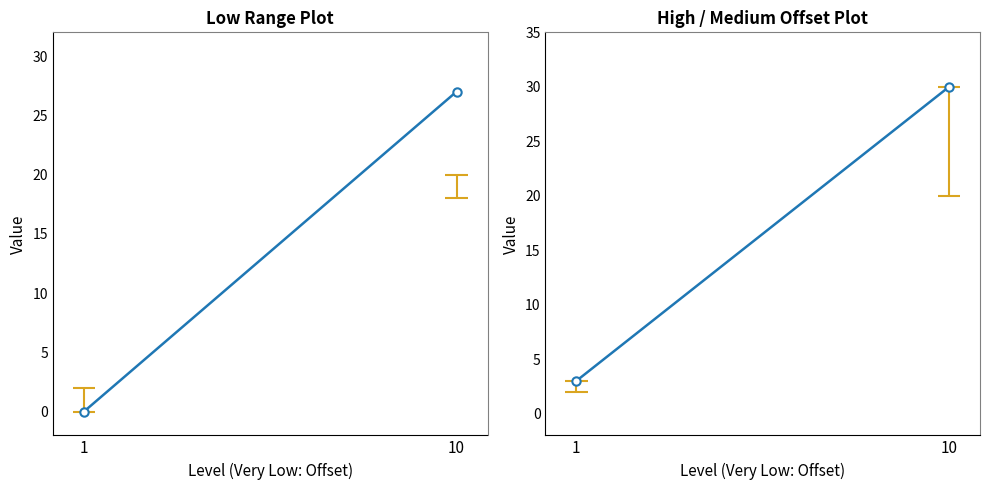

What is the difference between the maximum and minimum values in the High: Offset series?

27